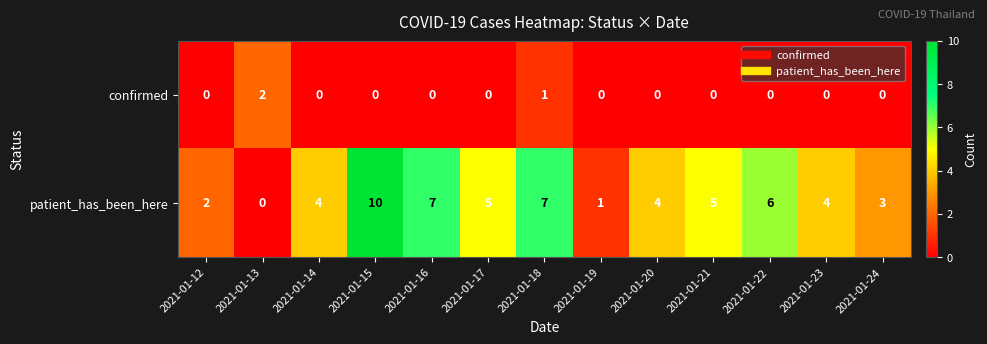

How many distinct data groups are displayed?

2